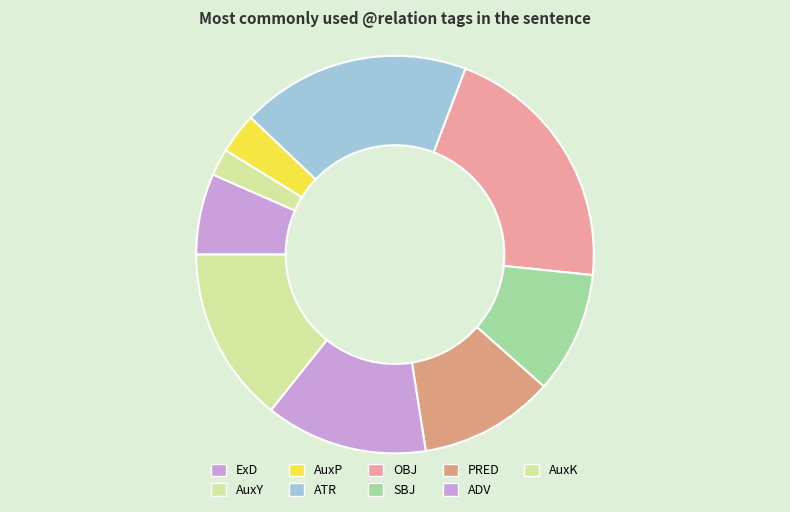

Which category has the smallest portion of the pie?

AuxY